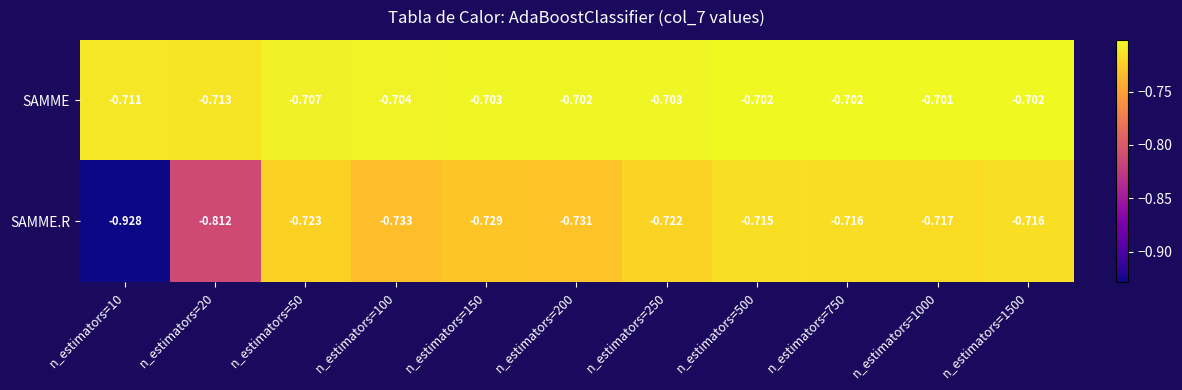

Is the value of SAMME.R at n_estimators=750 greater than the value of SAMME at n_estimators=50?

No